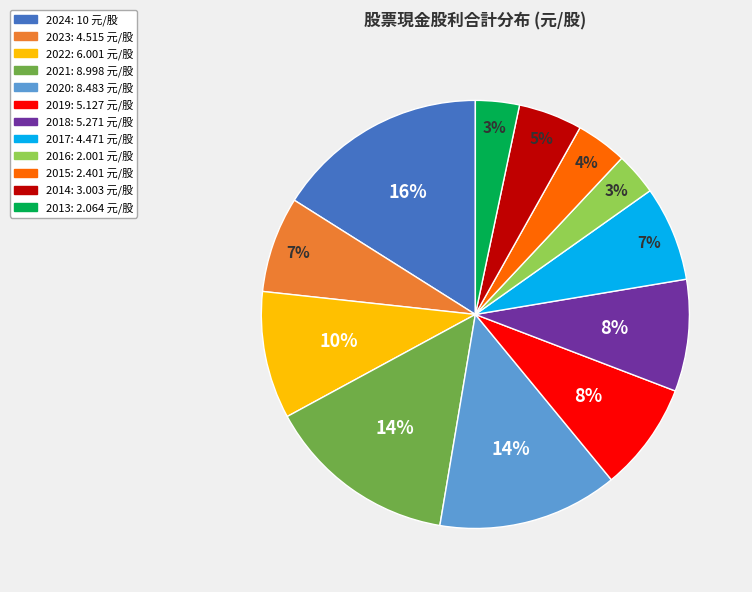

To the nearest percent, what portion does 2017 represent?

7%